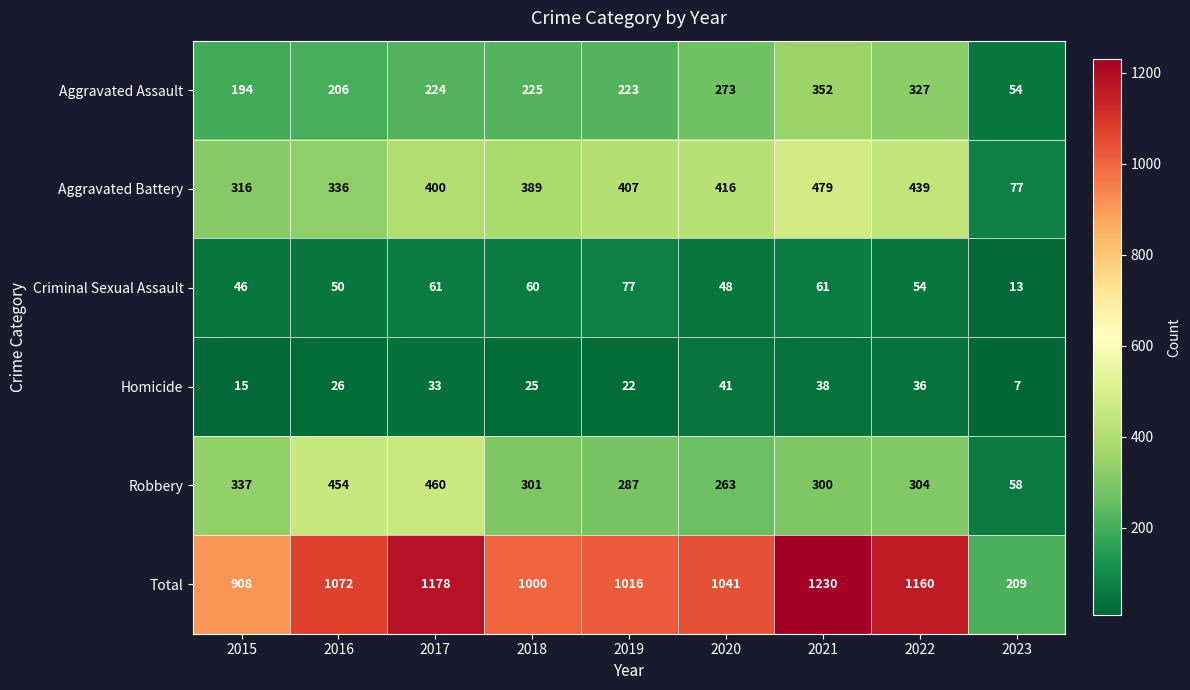

At which label does Total first exceed 1041?

2016